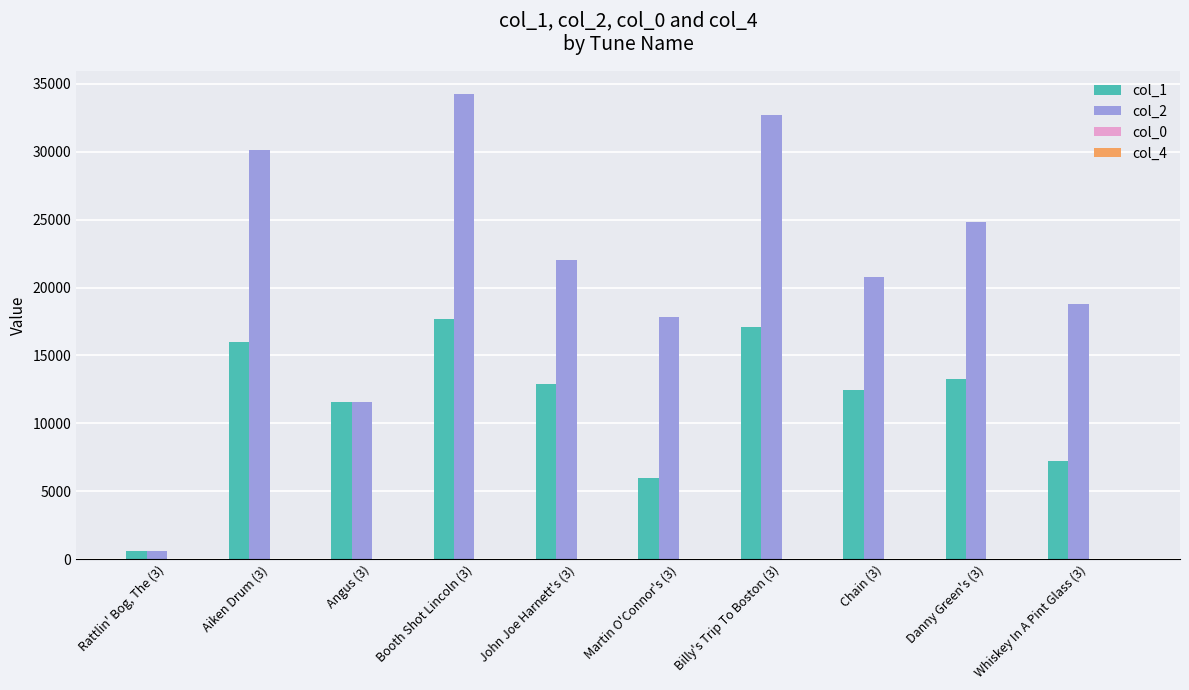

How many groups of bars are there?

10